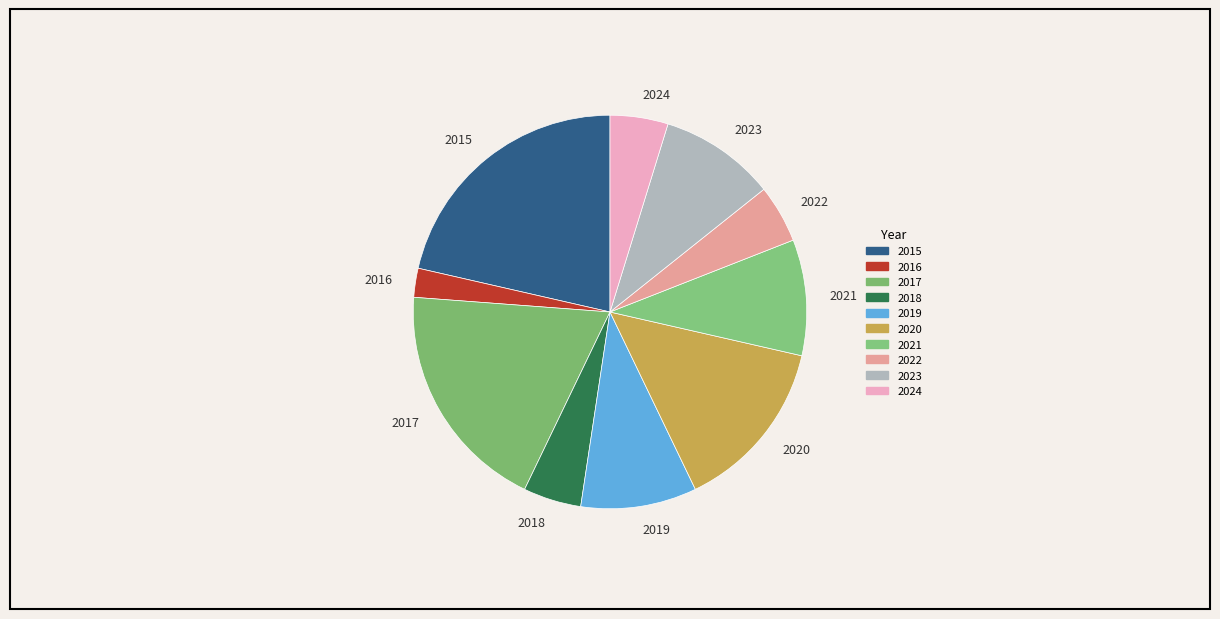

Is it true that 2023 is 1% of the pie?

False